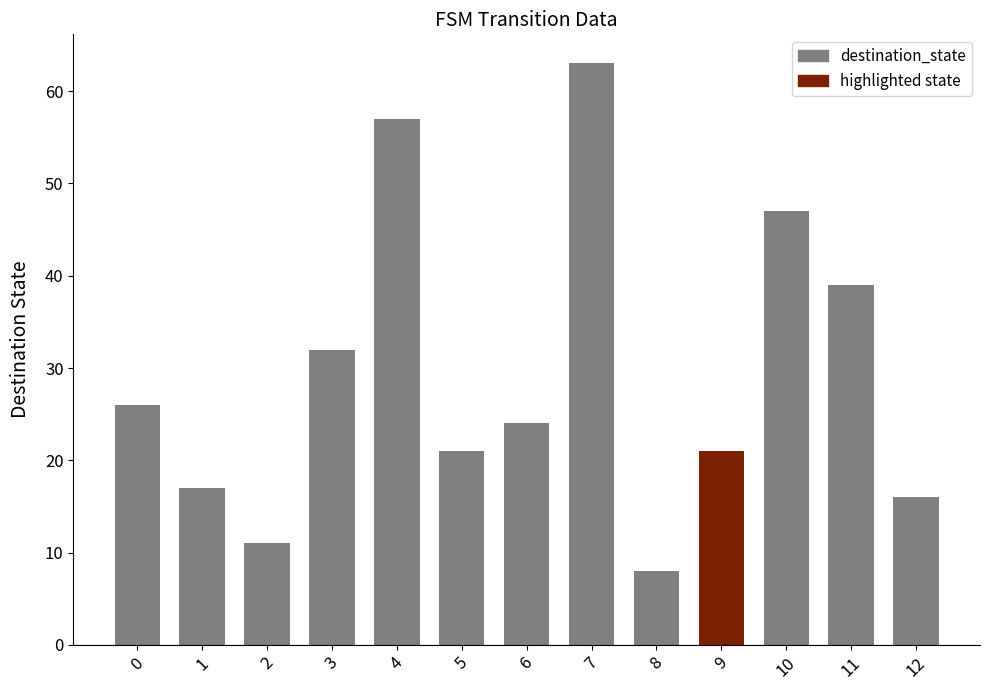

What value does the data have at 2, to the nearest 10?

10